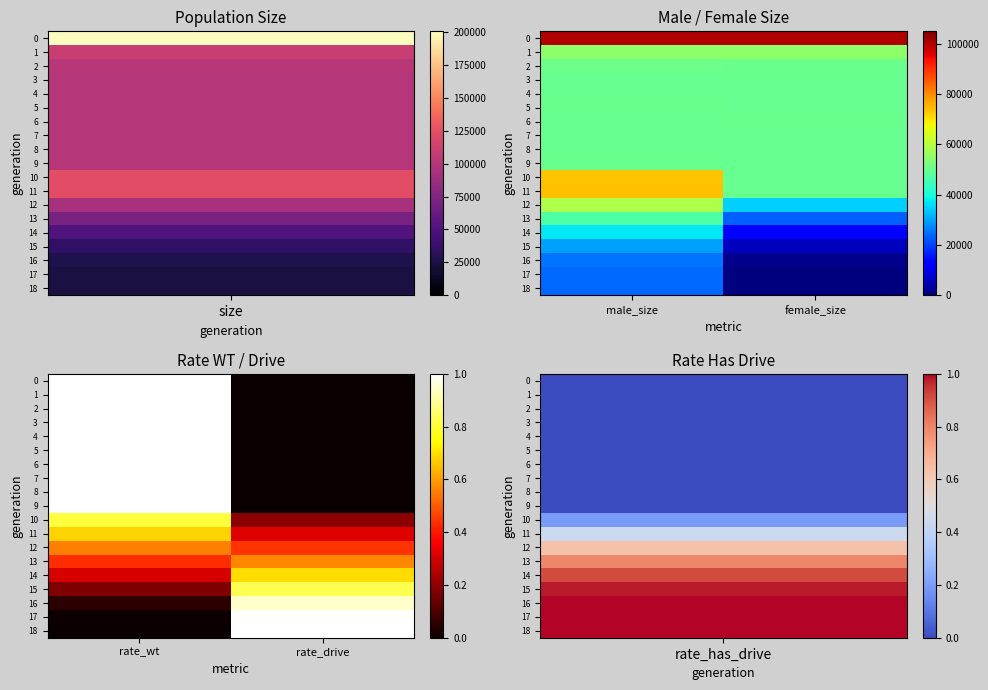

What is the highest value of the 15 series?

0.8